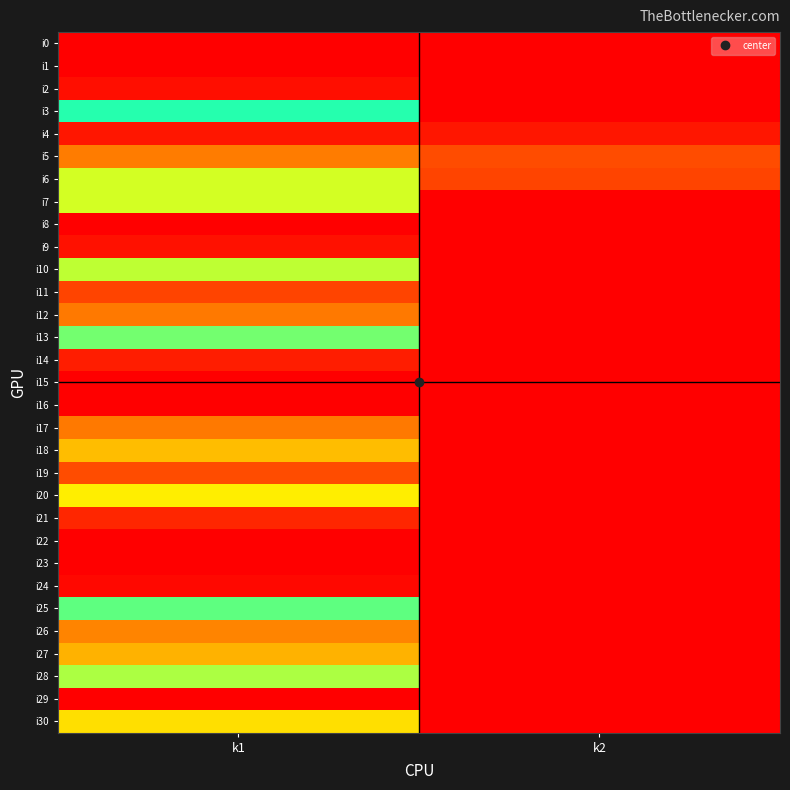

Count the number of categories in the chart.

2